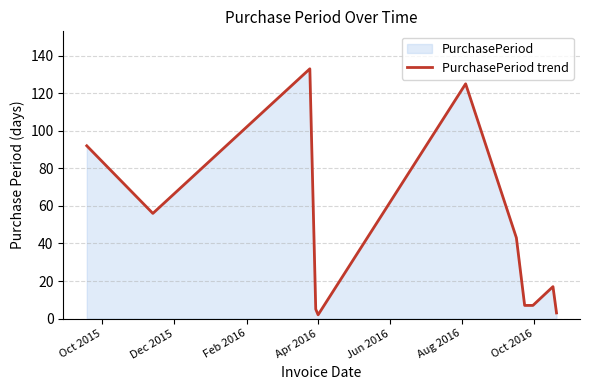

What is the greatest value displayed?

133